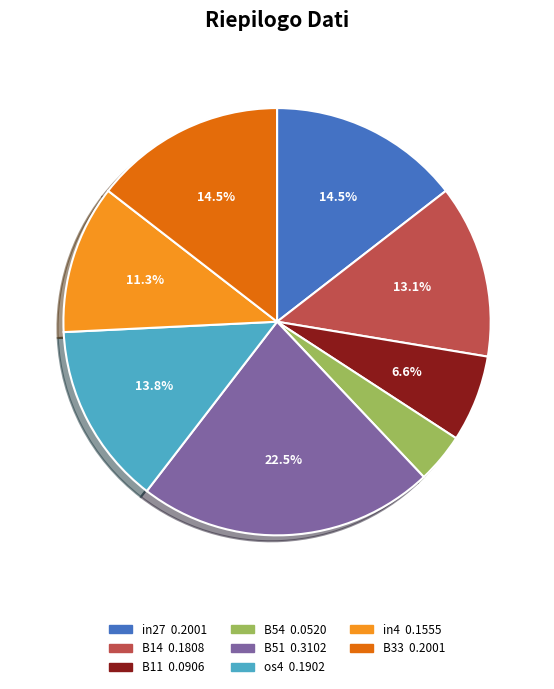

To the nearest percent, what is the average slice percentage?

12%